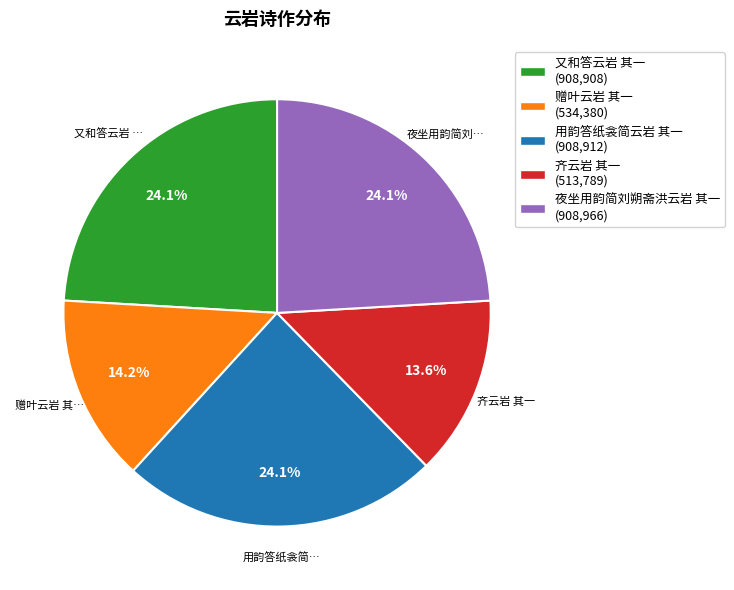

Is there a majority slice in this chart?

No